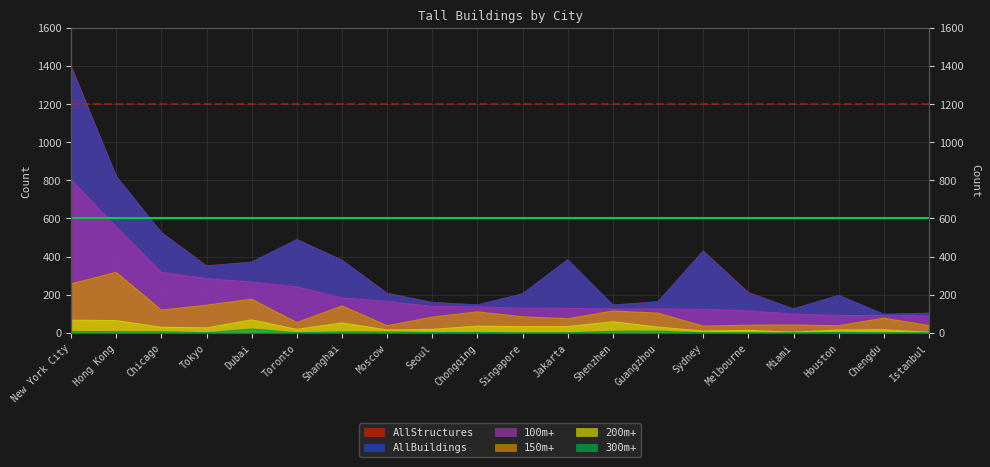

How many data points in AllBuildings are above 207?

9